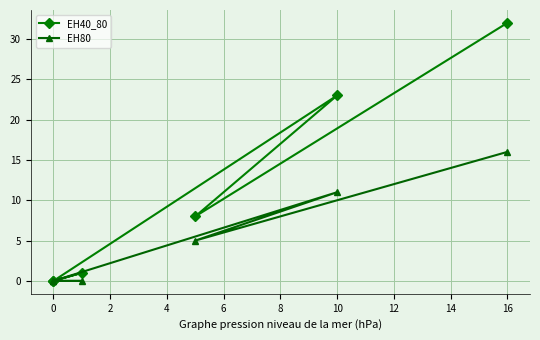

The EH80 series shows 3 at 6. True or false?

False